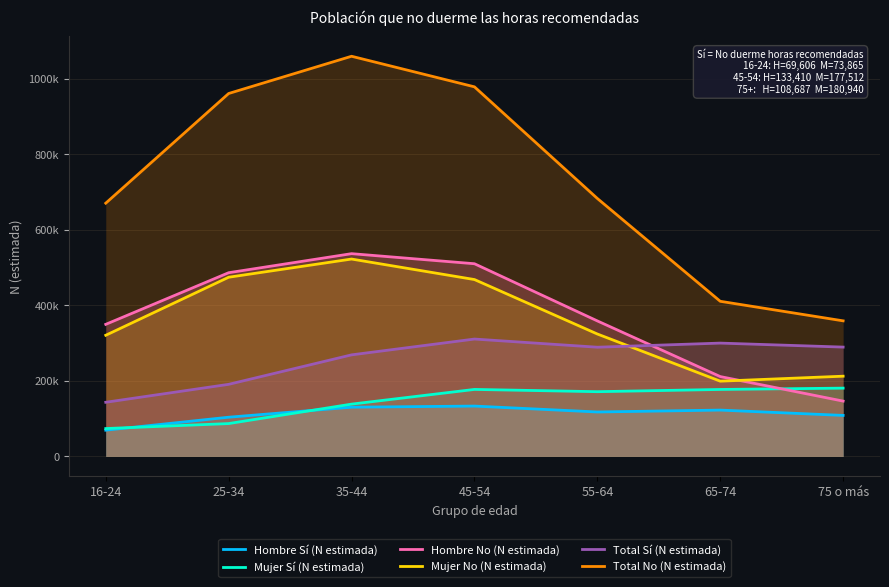

True or false: Hombre No (N estimada) has more than 0 points higher than both neighbors.

True